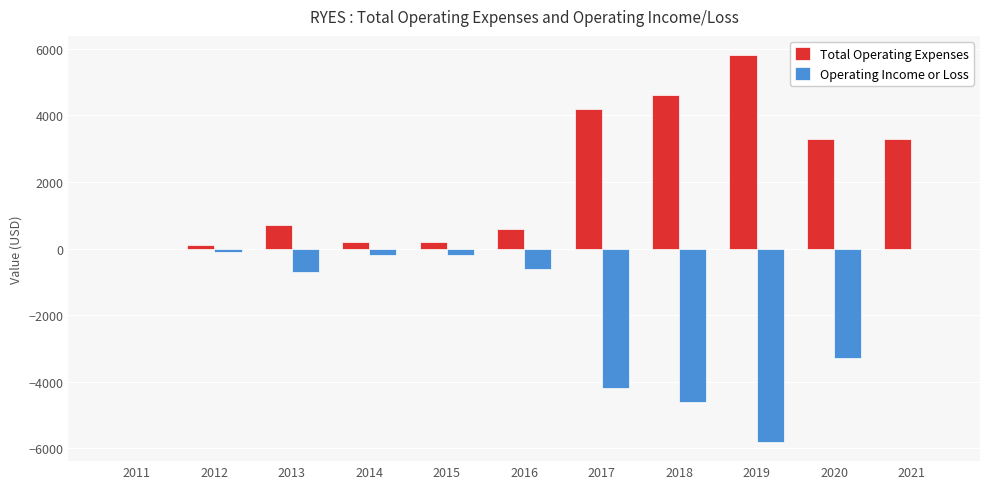

What are all the series names shown in the legend?

Total Operating Expenses, Operating Income or Loss